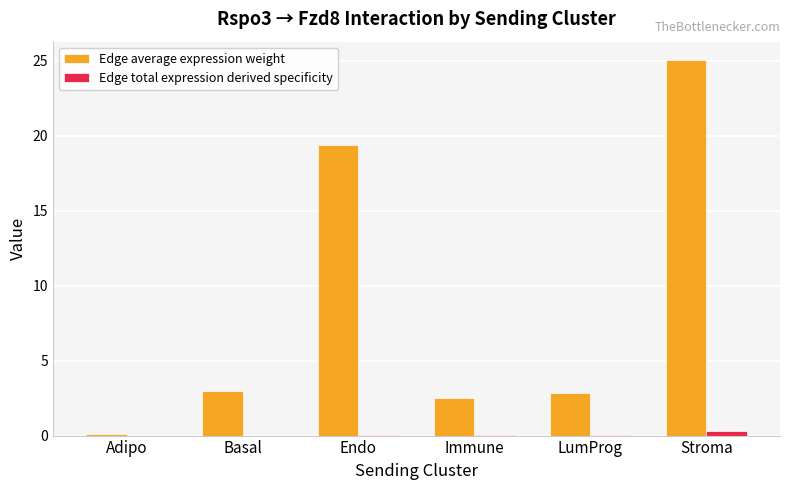

The Edge total expression derived specificity series shows 0.0 at Basal. True or false?

True